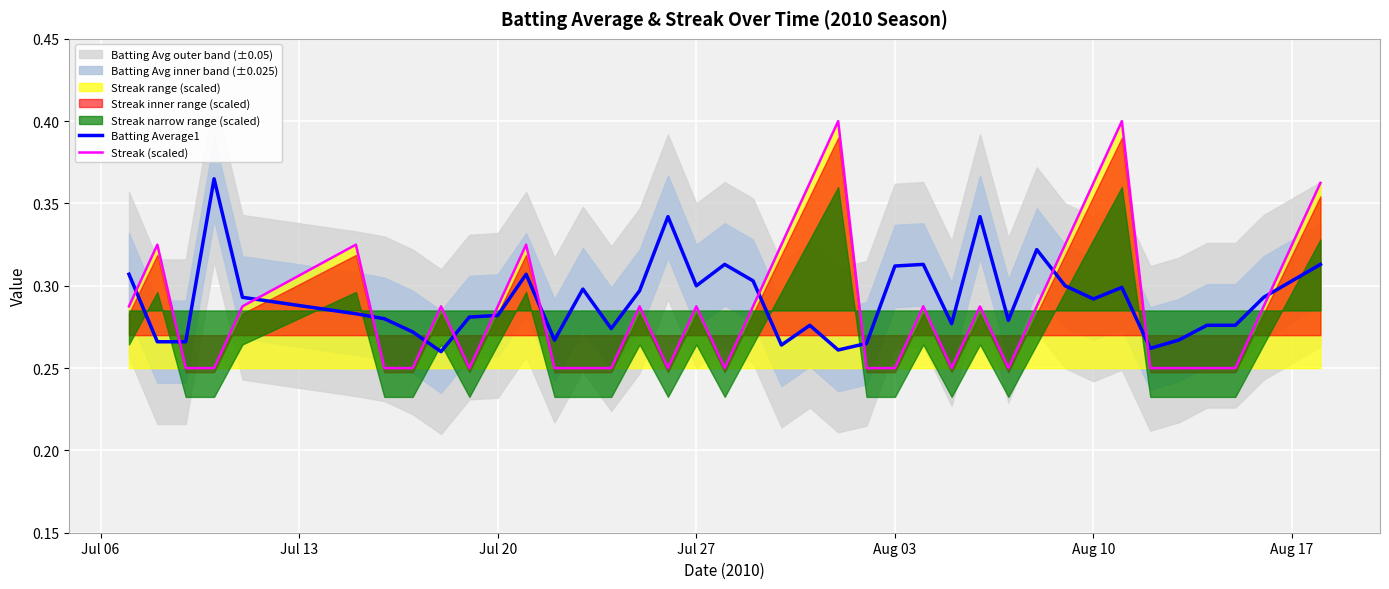

True or false: Streak (scaled) and Batting Average1 intersect in this chart.

True